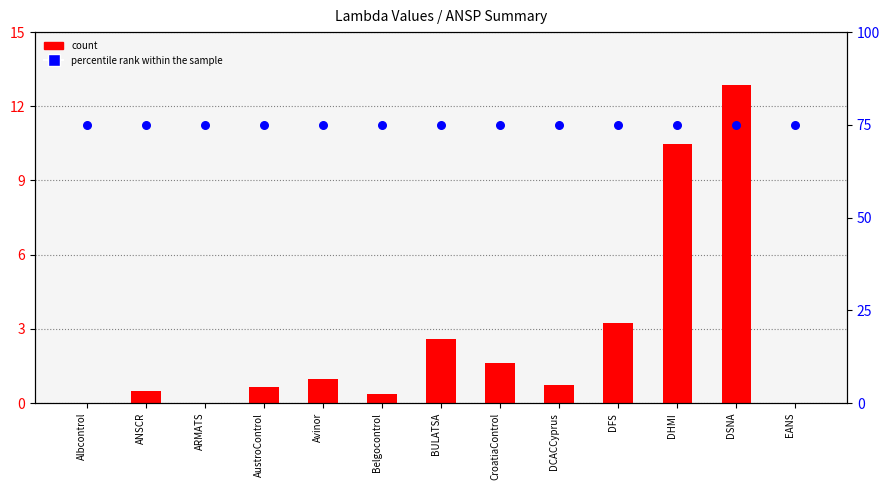

Which series has the largest Y range (max minus min)?

count